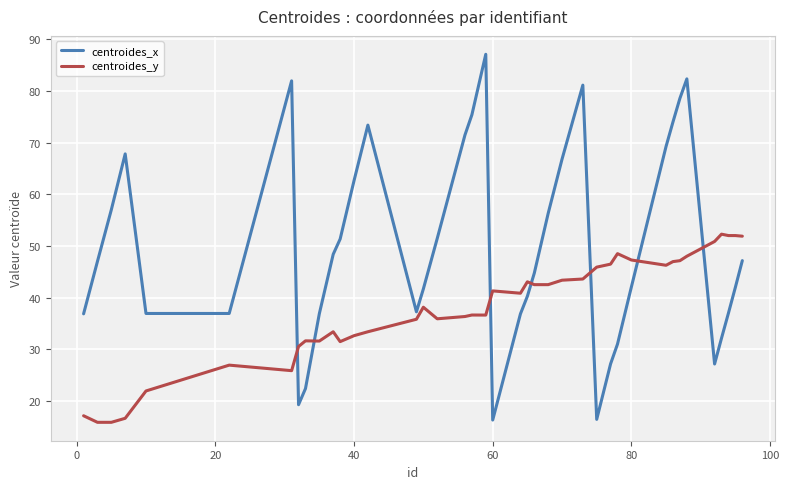

What is the maximum value shown in the chart?

87.1